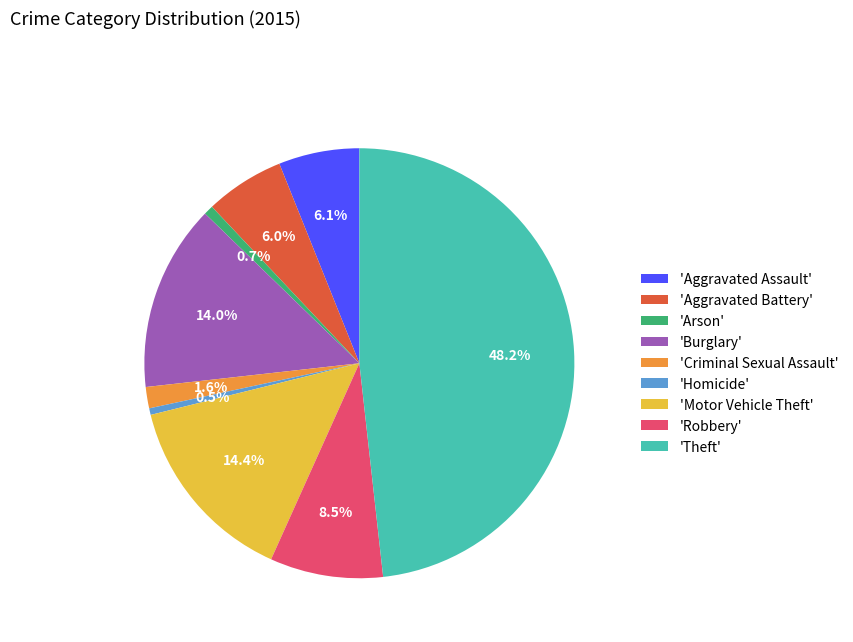

Is the sum of 'Theft' and 'Arson' greater than half?

No